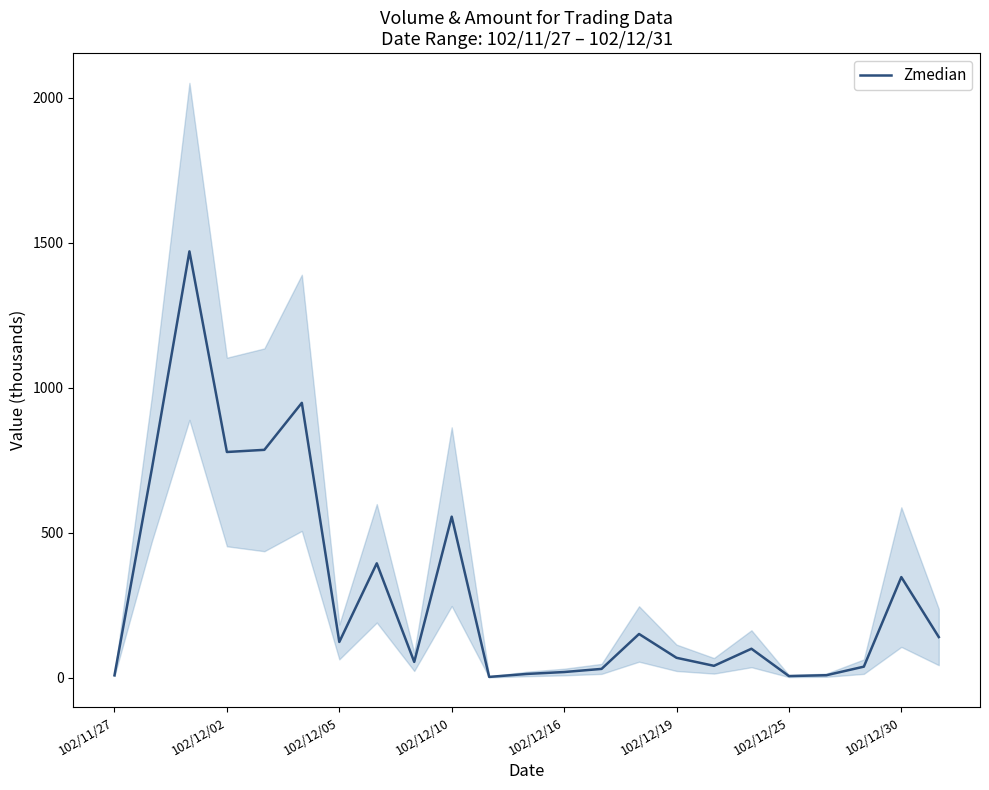

How many categories are shown in the chart?

23